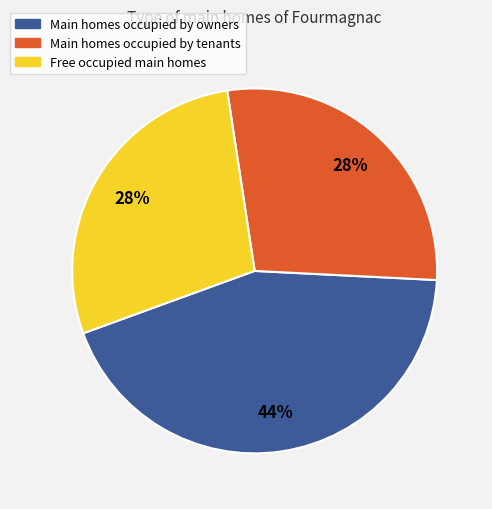

To the nearest percent, what is the average slice percentage?

33%